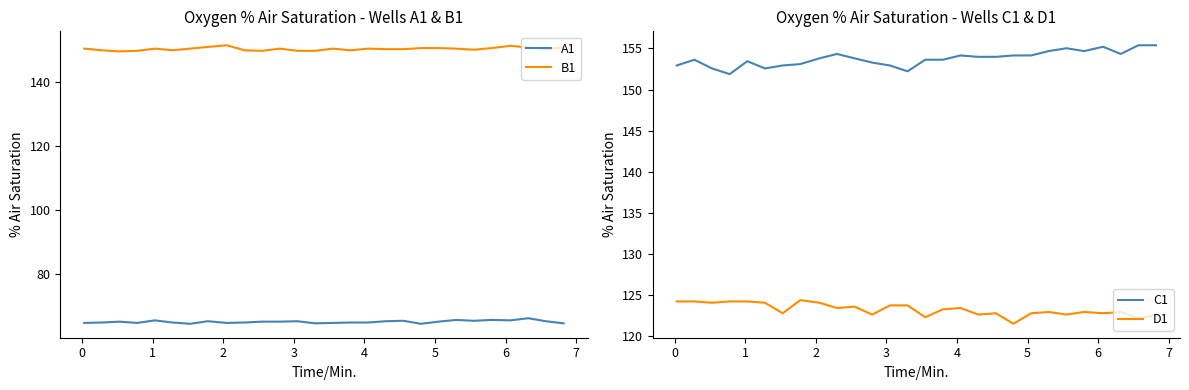

True or false: D1 and C1 cross at least once.

False